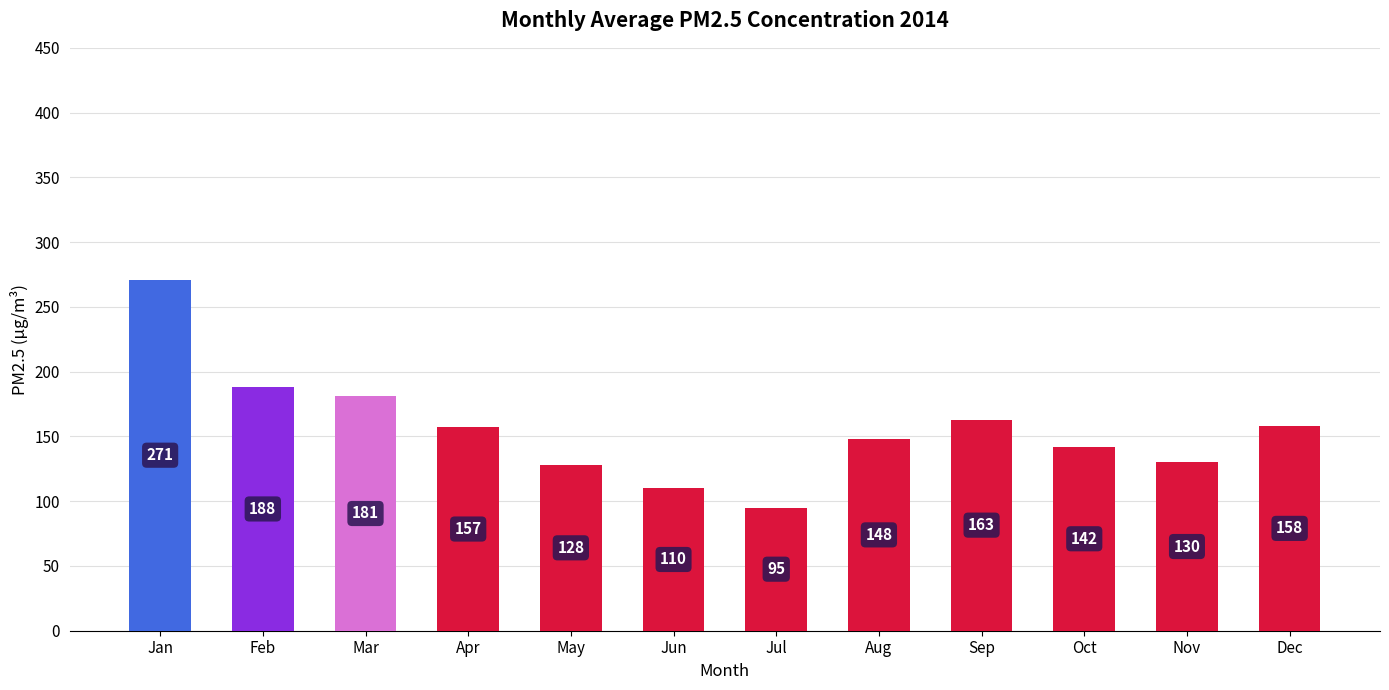

How many bars are there in total?

12